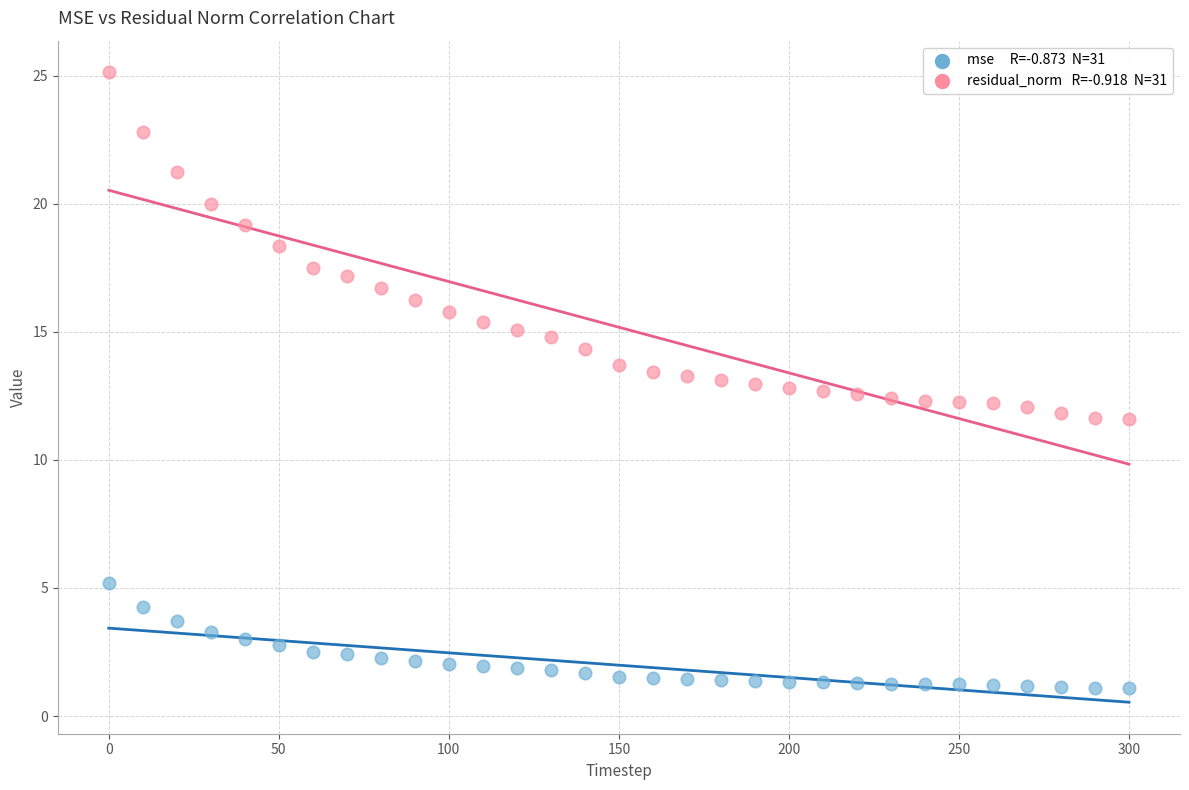

Across all data points, what is the range of Y values (max minus min)?

24.0